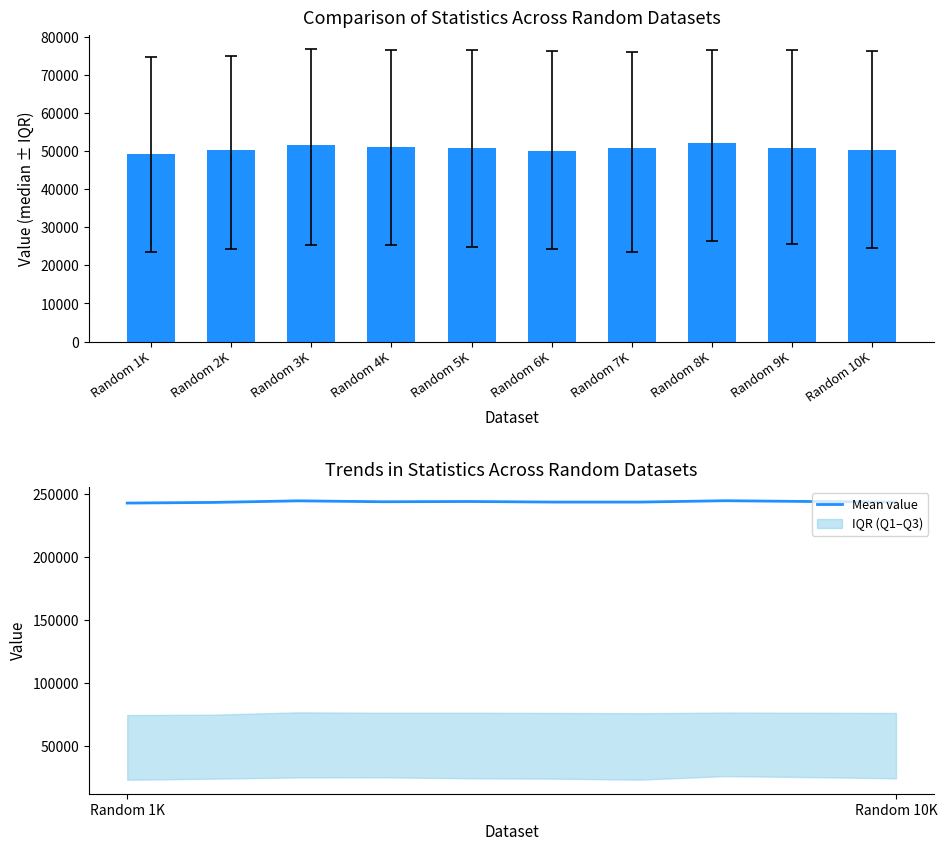

Reading left to right, extract all data points from this chart.

Median: 49287.0	50269.0	51679.0	51024.5	50929.5	49967.0	50961.0	52068.0	50787.0	50477.0
Mean value: 242452.8	242962.0	244215.8	243491.4	243702.6	243237.6	243234.5	244307.5	243699.8	243252.9